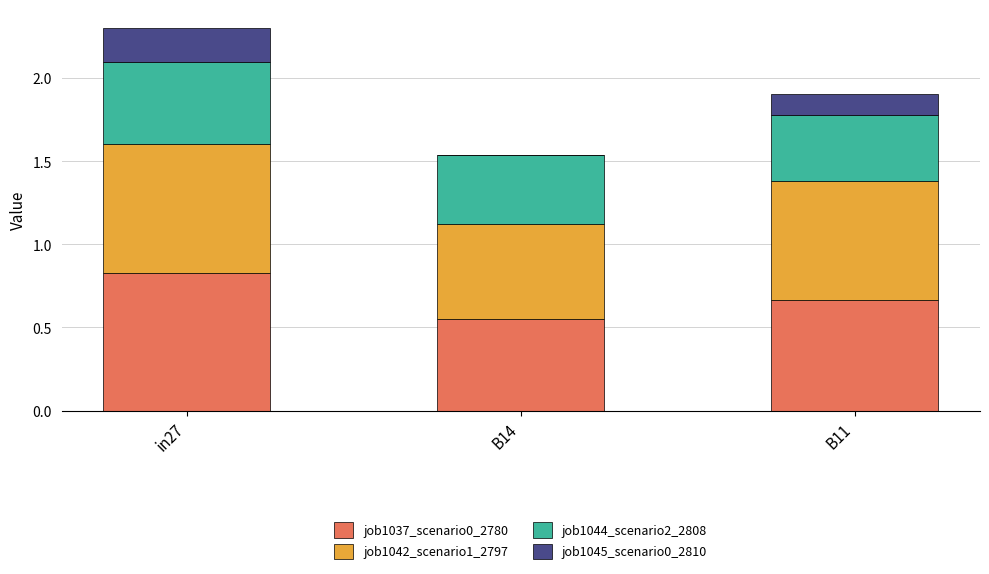

True or false: job1037_scenario0_2780 has a value of 1.3 at in27.

False